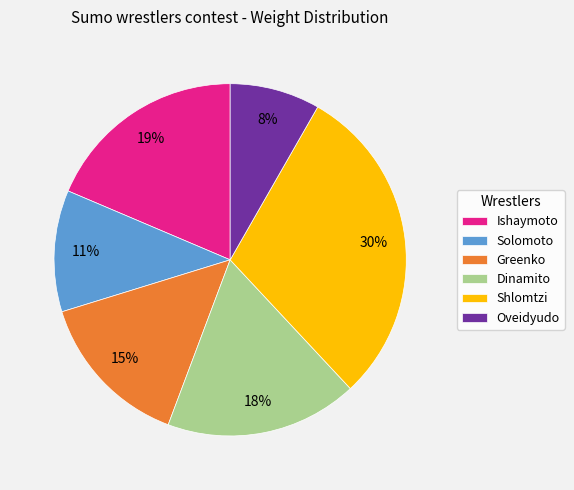

Does Ishaymoto account for over 50% of the chart?

No